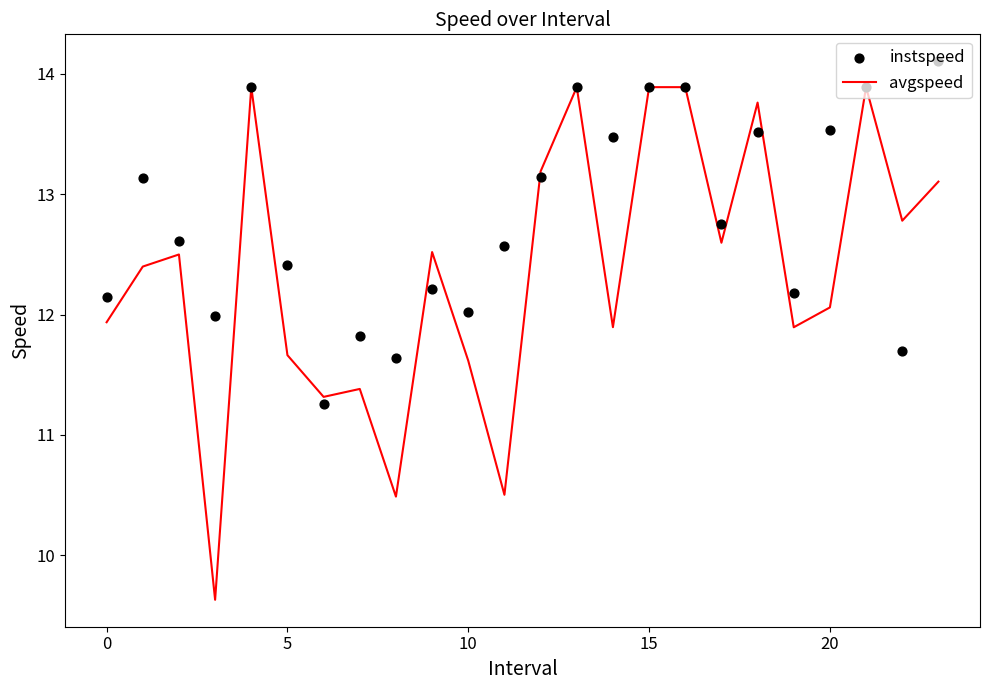

Which series contains the lowest Y value?

avgspeed